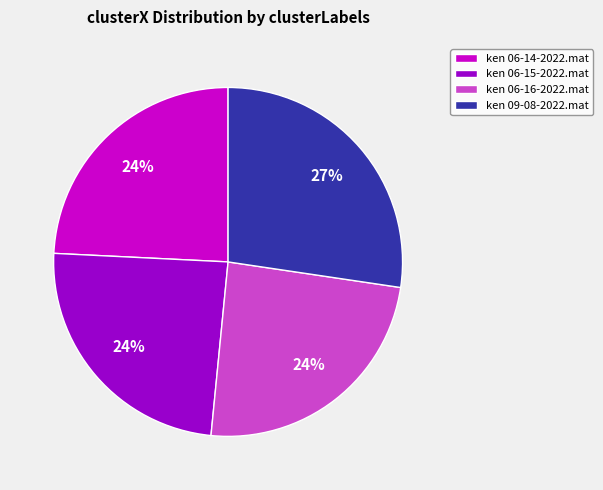

What is the ratio of the value at ken 06-16-2022.mat to the value at ken 09-08-2022.mat?

0.9